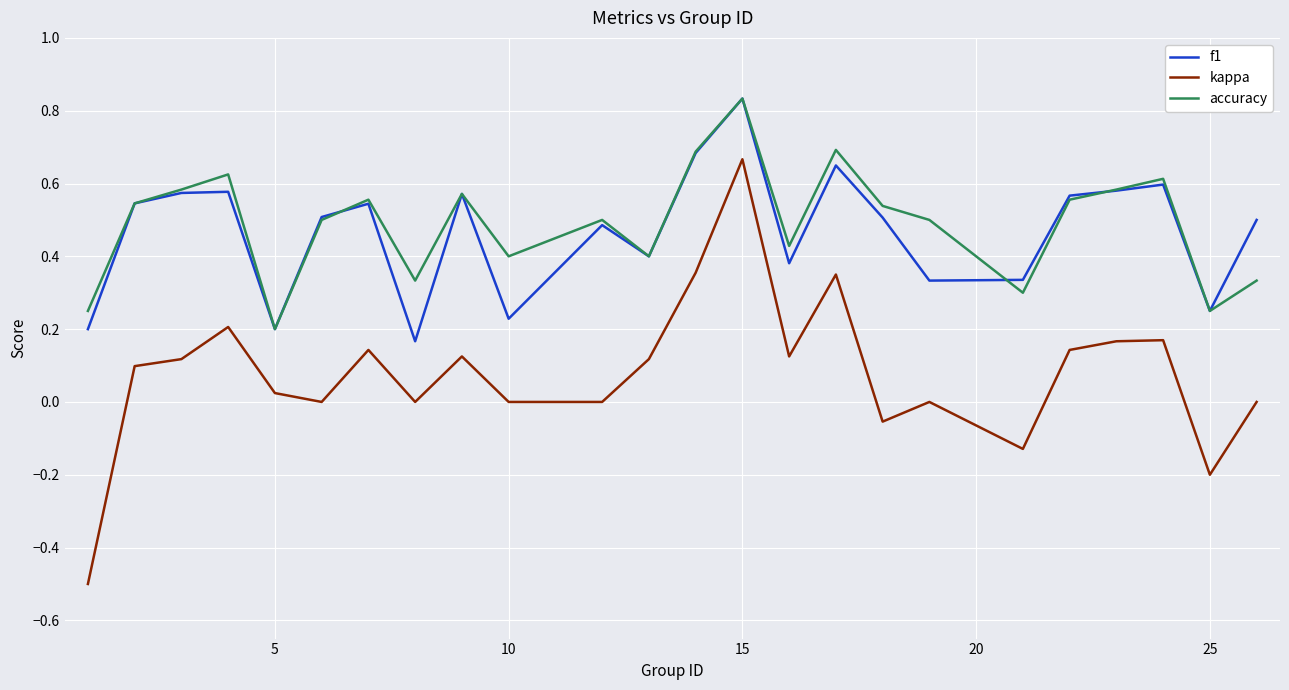

True or false: accuracy and kappa intersect in this chart.

False